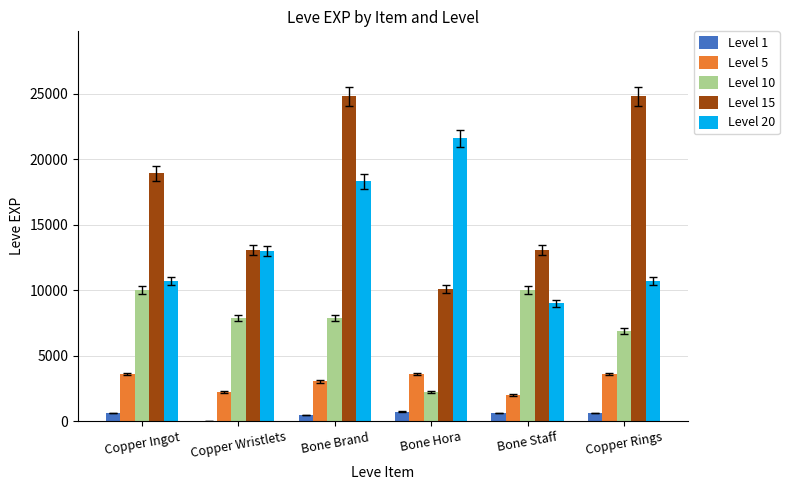

What is the greatest value displayed?

24790